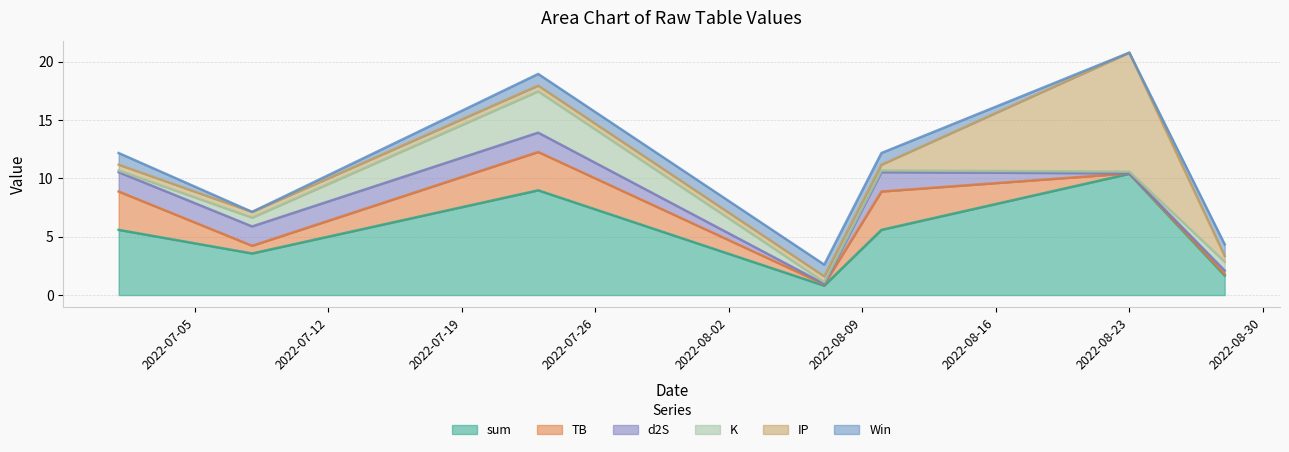

Where is the first local maximum for K?

2022-07-23